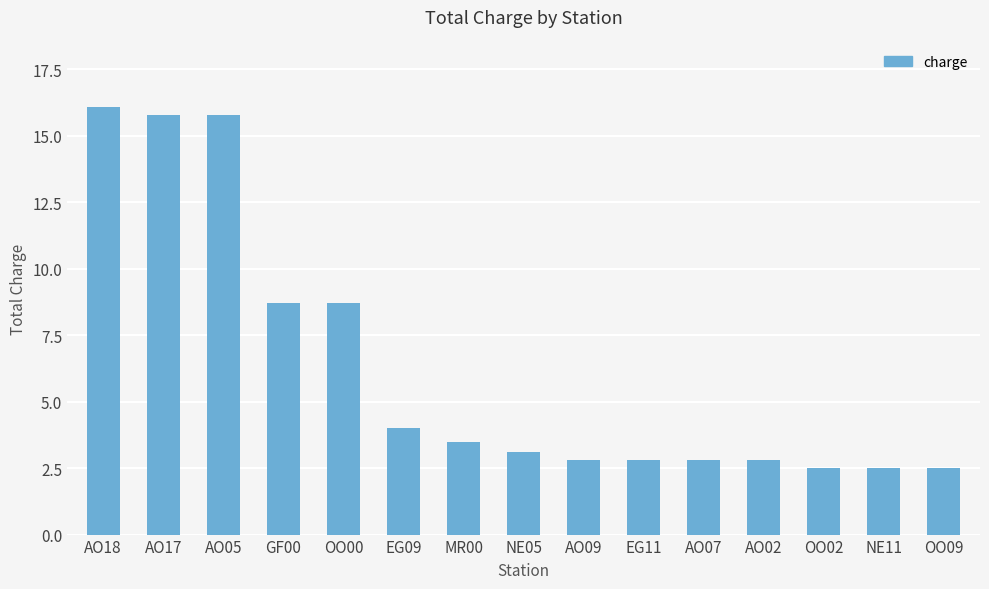

What is the sum of the values at GF00 and OO09?

11.2